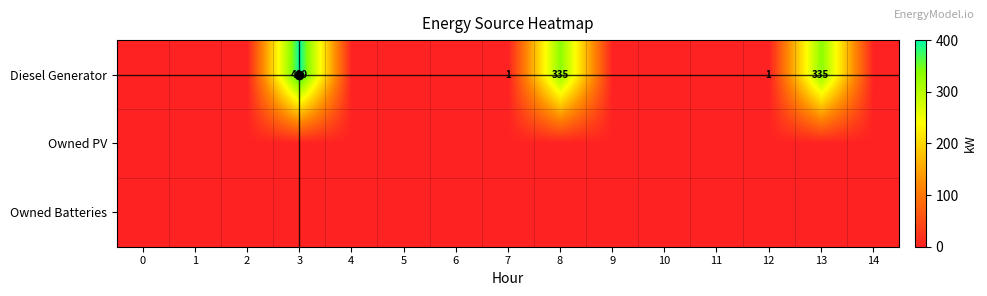

At which category is the sum across all series the highest?

3